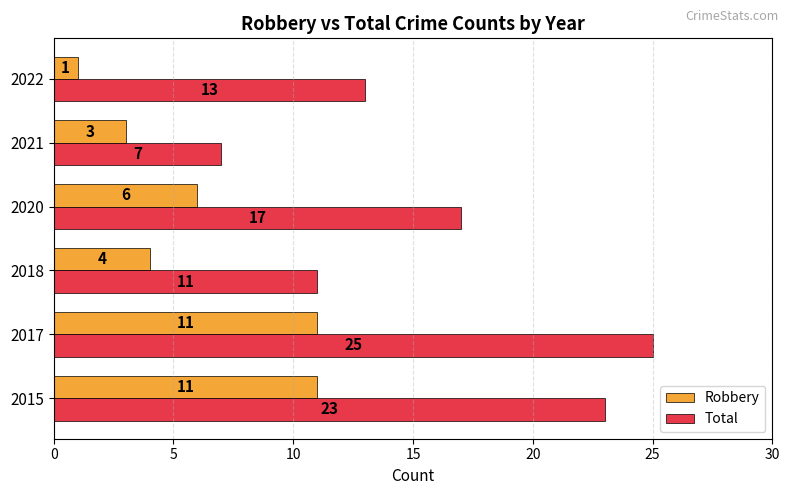

Which series has the largest range (max minus min)?

Total